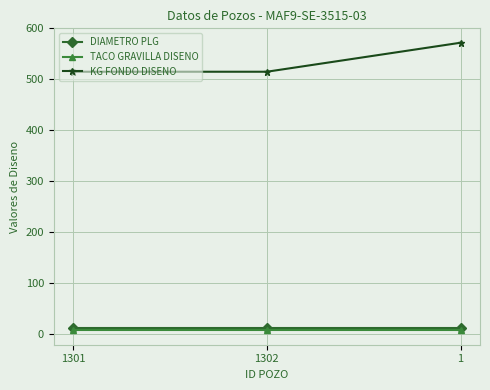

What is the label of the 3rd point from the right?

1301